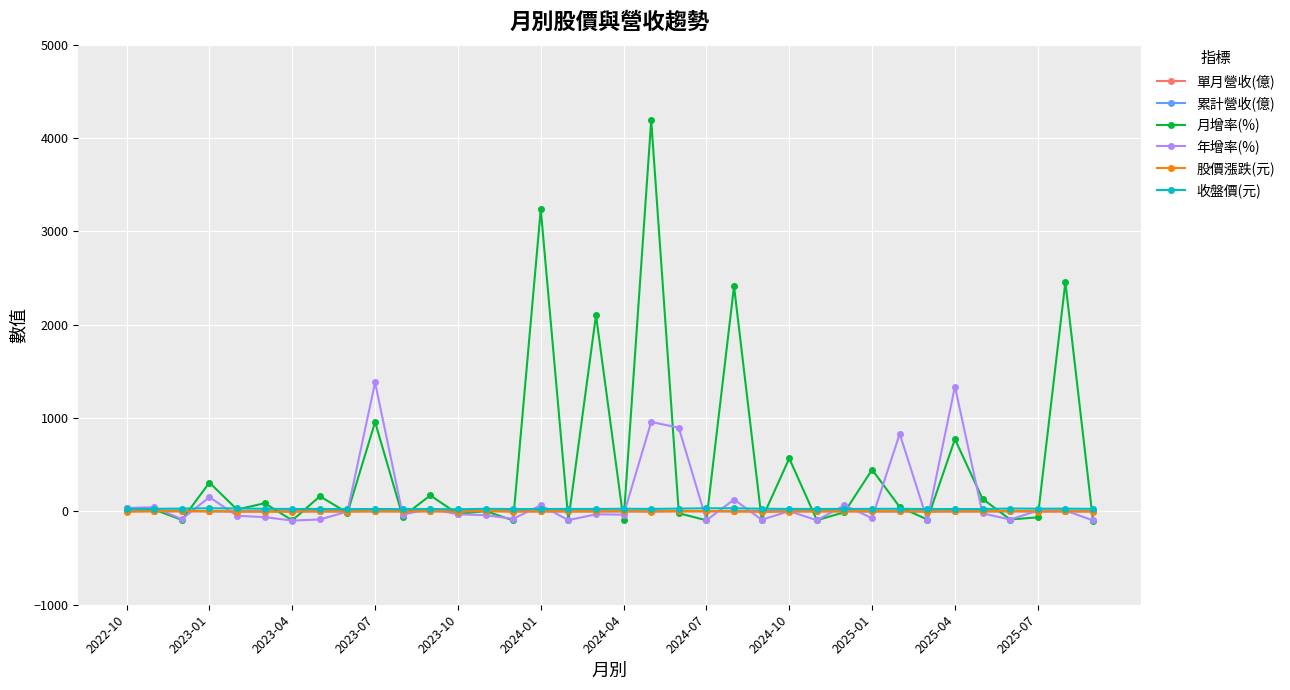

How many data points in 股價漲跌(元) are less than 0?

18